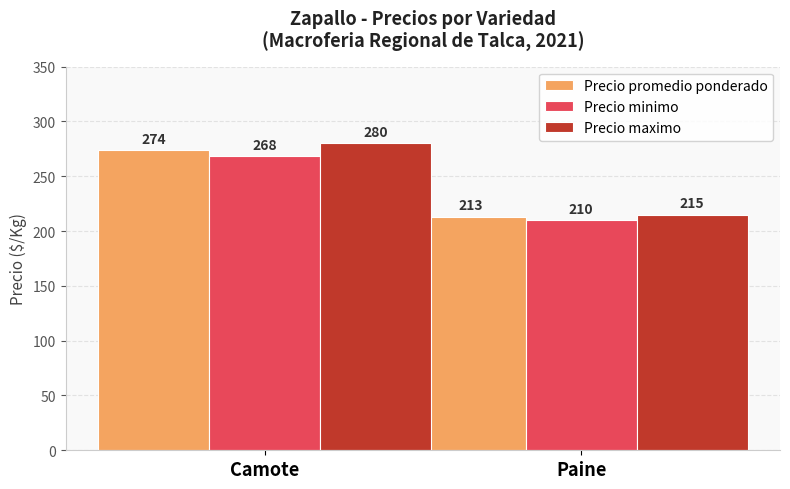

What is the difference between the maximum and minimum values in the Precio promedio ponderado series?

61